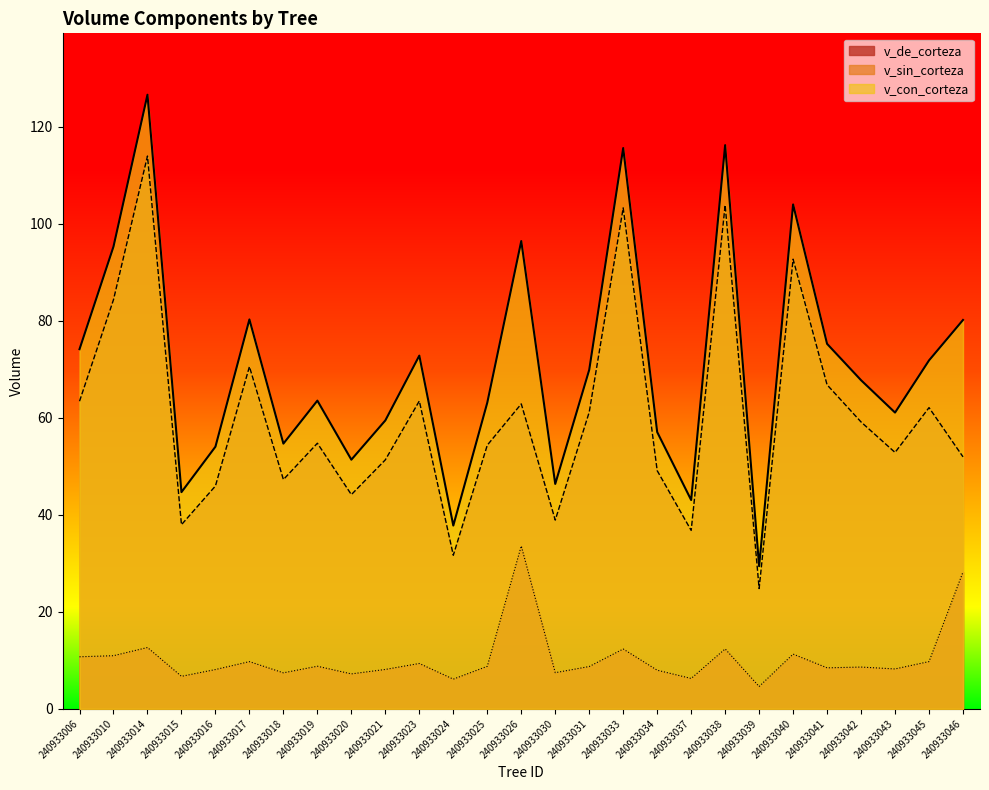

True or false: v_sin_corteza has more than 2 interior local peaks.

True